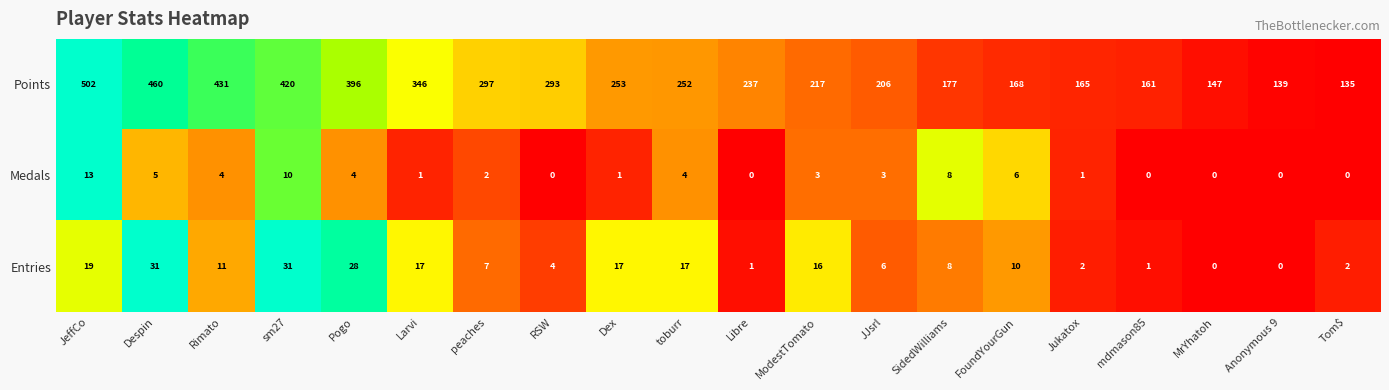

What is the difference between the Points values at peaches and JeffCo?

205